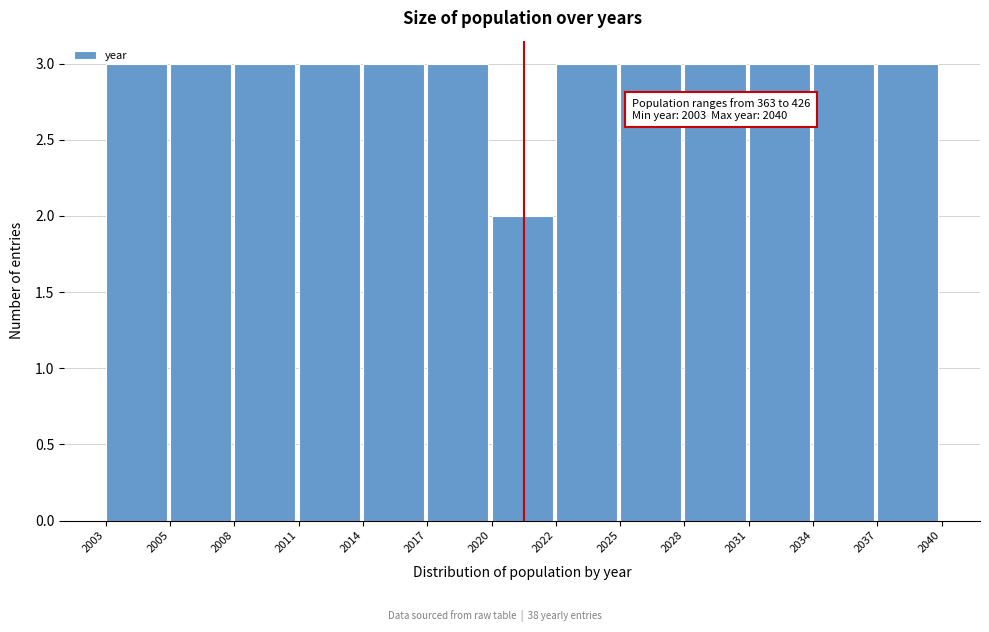

Reading left to right, transcribe all the data shown in this chart.

2003=3	2005=3	2008=3	2011=3	2014=3	2017=3	2020=2	2022=3	2025=3	2028=3	2031=3	2034=3	2037=3